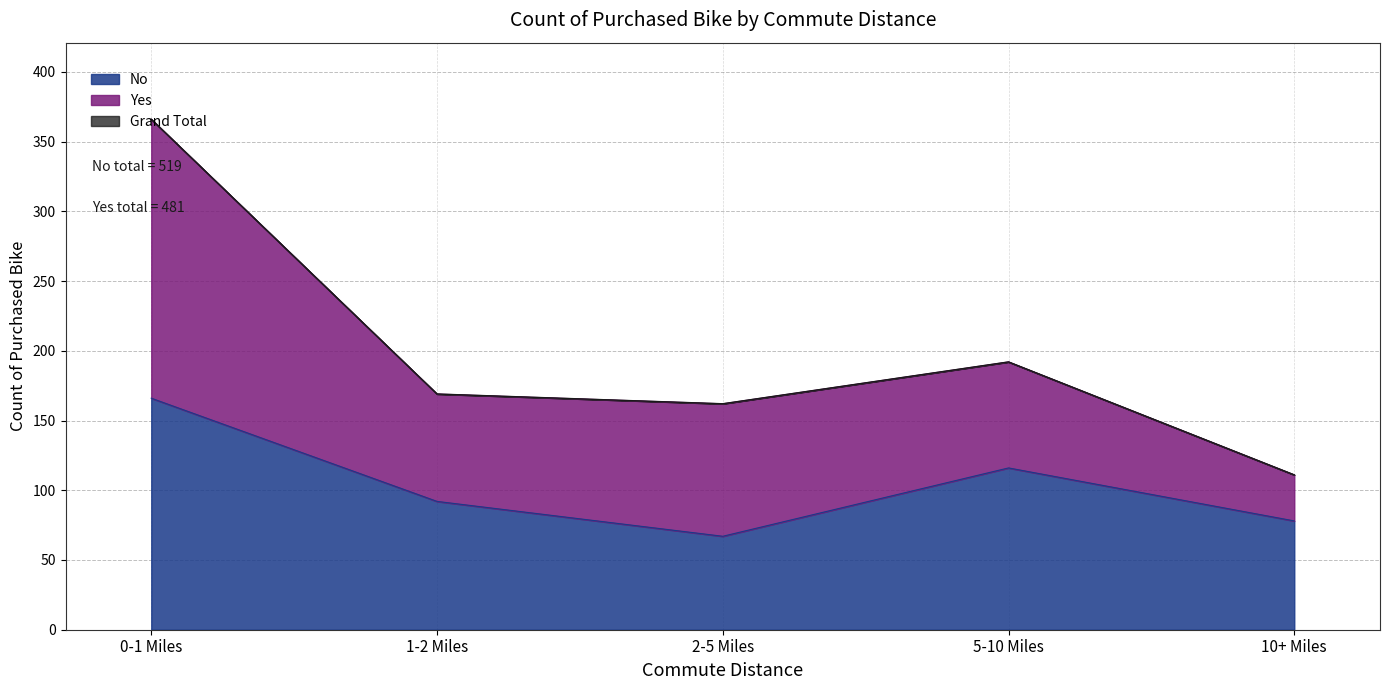

What is the difference between the maximum and minimum values in the No series?

99